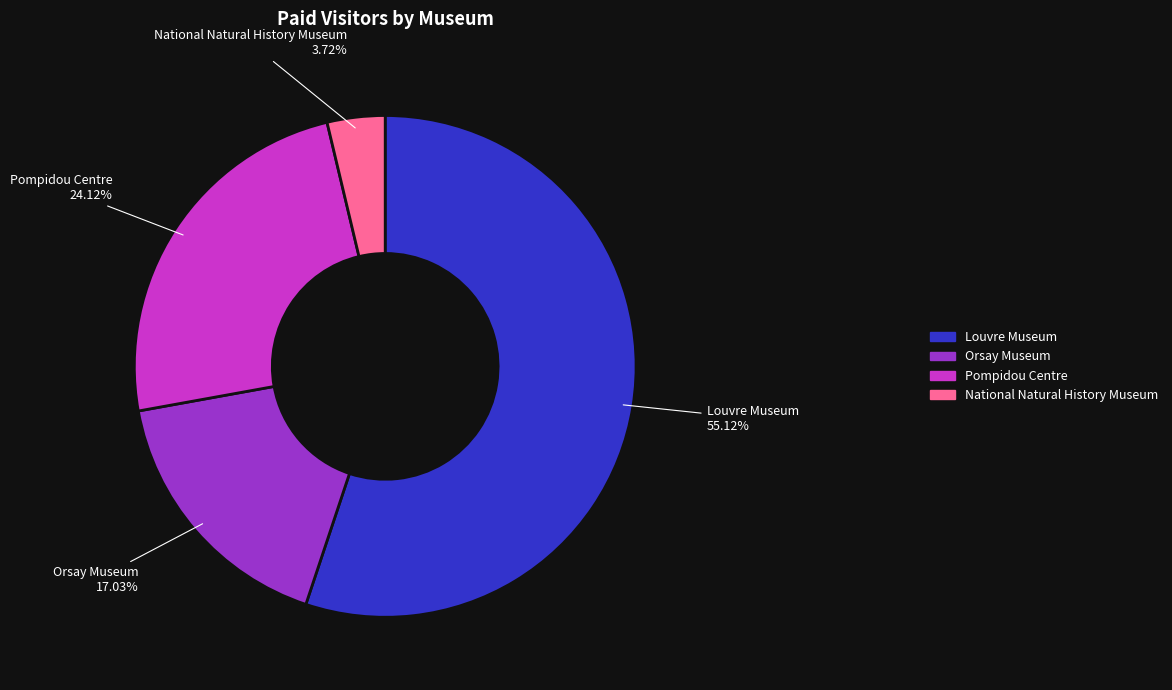

Rank the categories by value from highest to lowest.

Louvre Museum, Pompidou Centre, Orsay Museum, National Natural History Museum